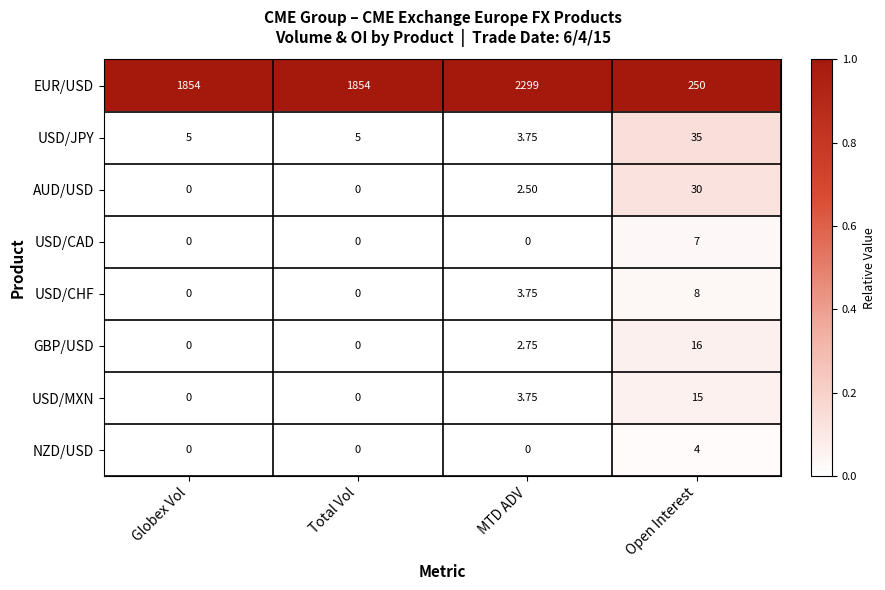

Which series has the widest spread of values?

EUR/USD